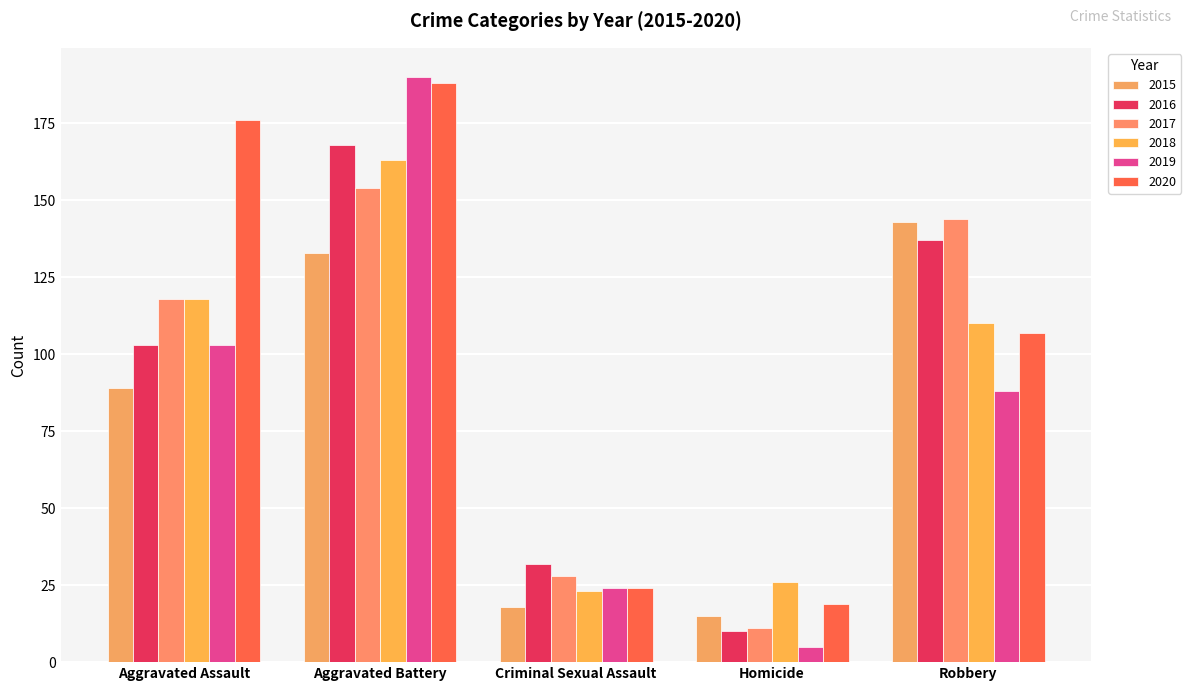

At which category is the sum across all series the highest?

Aggravated Battery